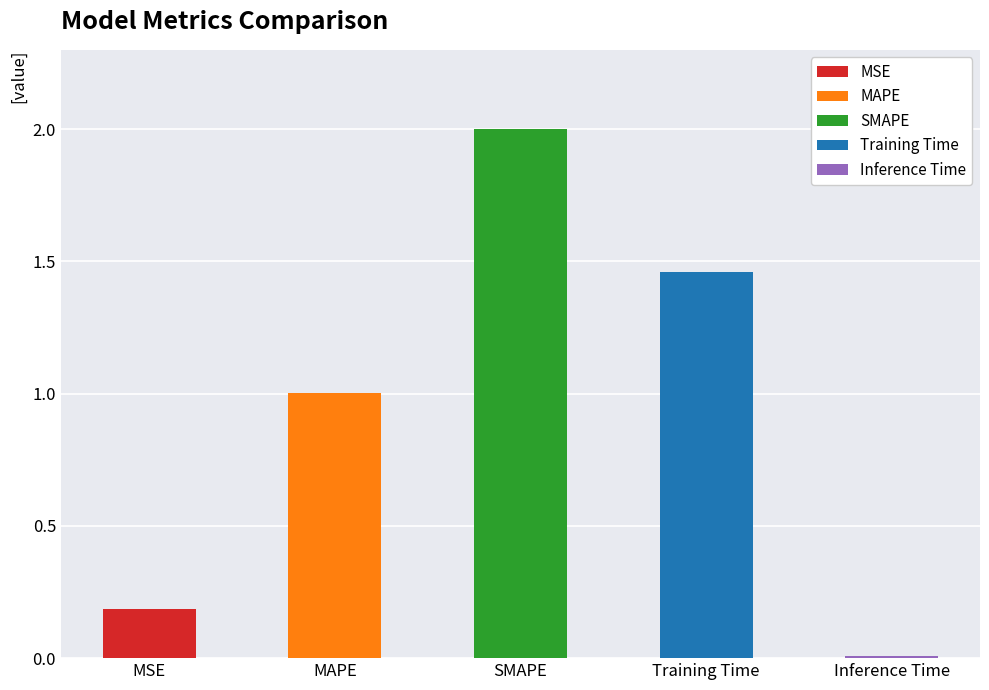

What is the greatest value displayed?

2.0